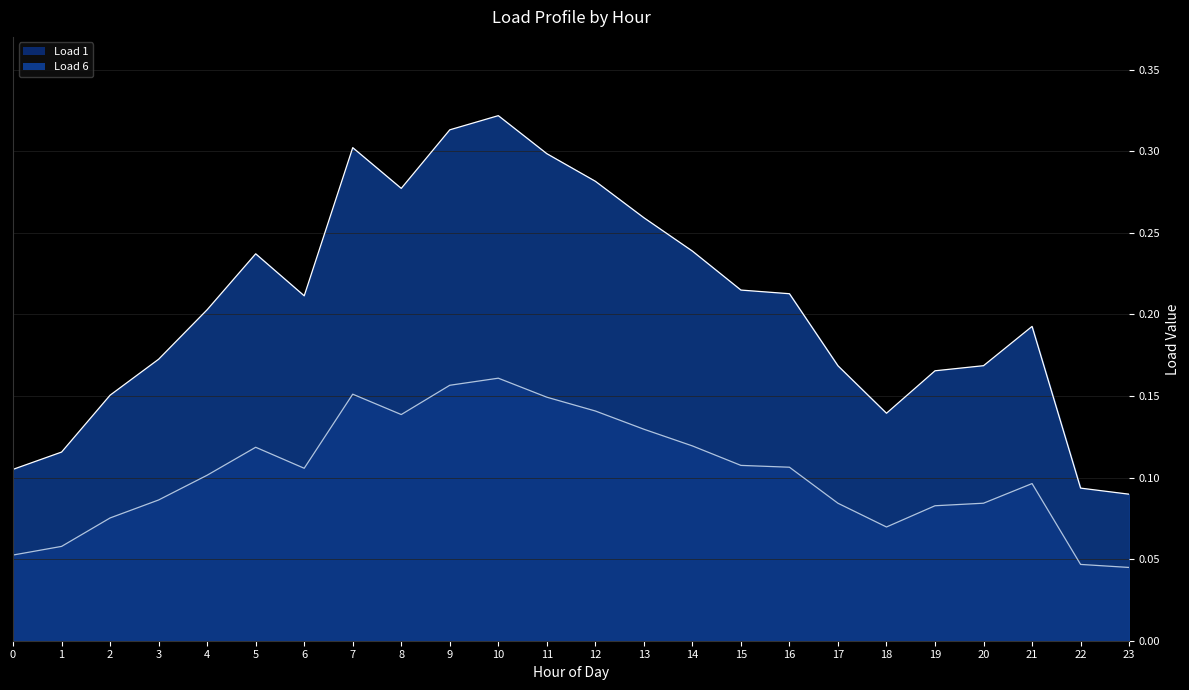

How many interior local peaks does the Load 6 line series have?

4